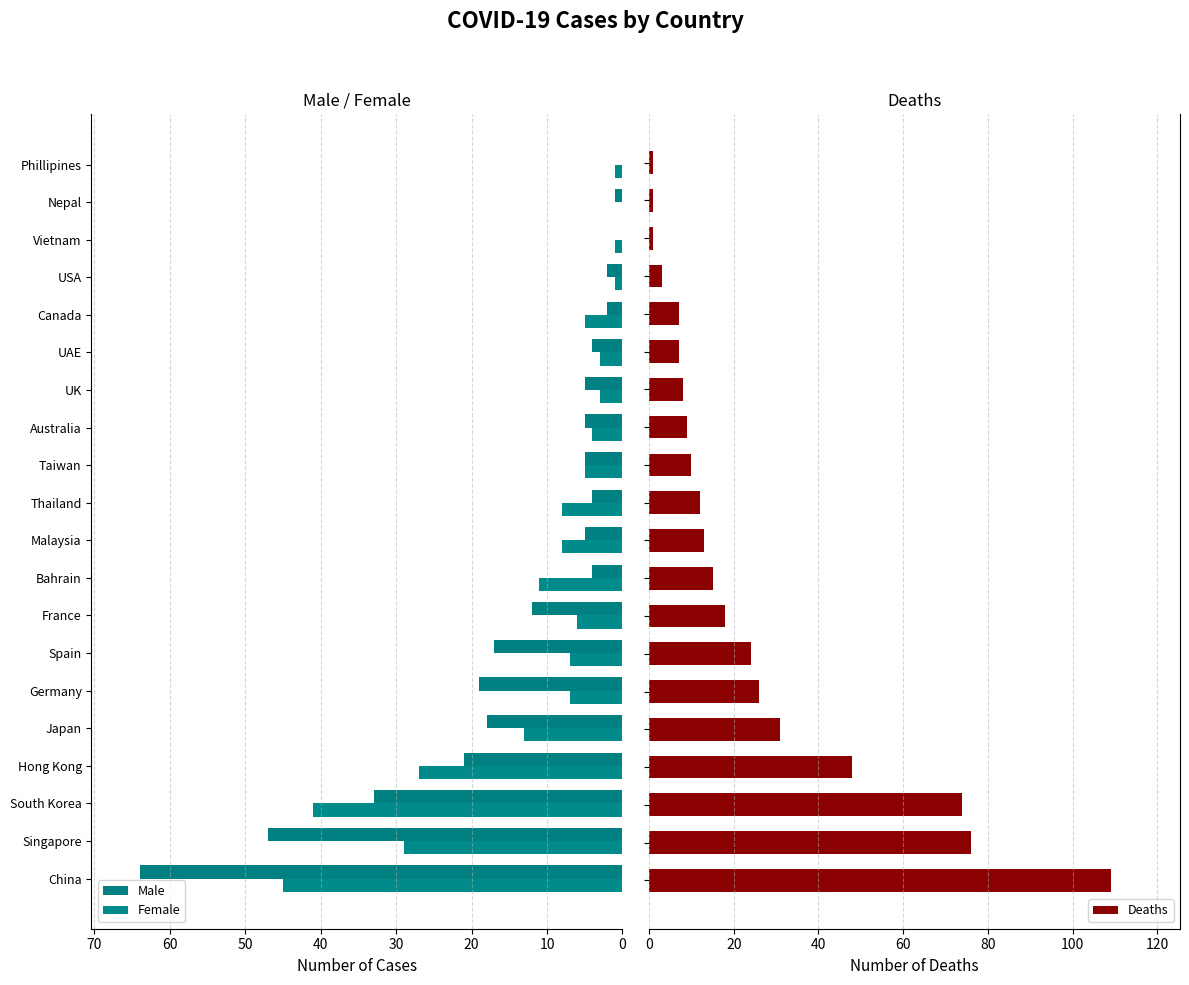

What is the sum of all Deaths values?

493